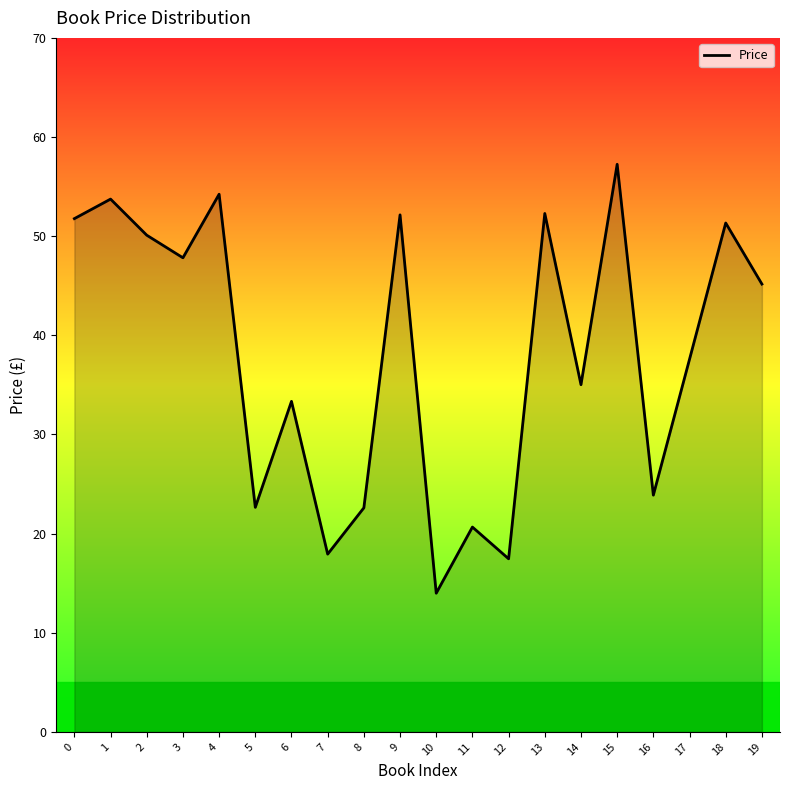

The chart shows a value of 63.0 at 3. True or false?

False